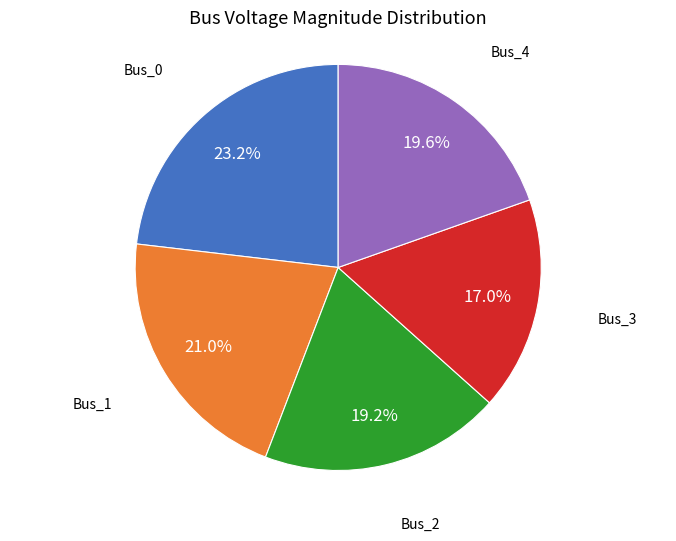

Which category has the smallest portion of the pie?

Bus_3